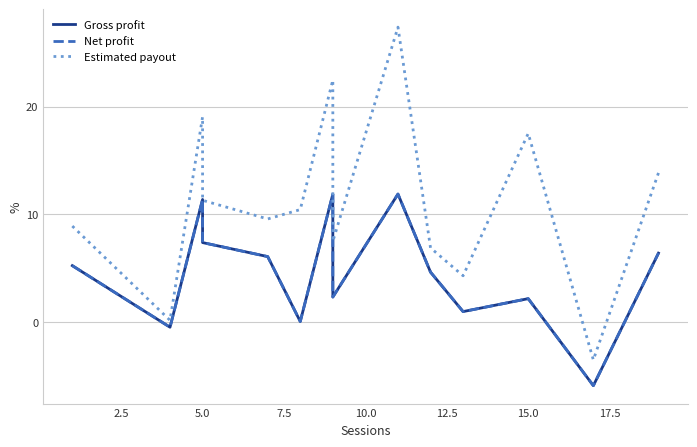

How many lines are shown in the chart?

3